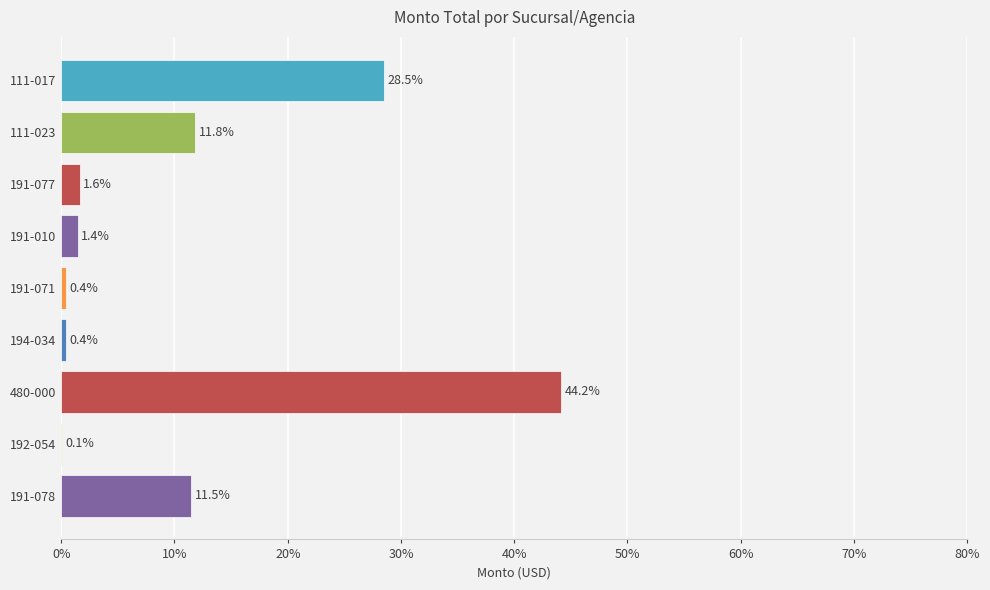

The chart shows a value of 1.4 at 191-010. True or false?

True